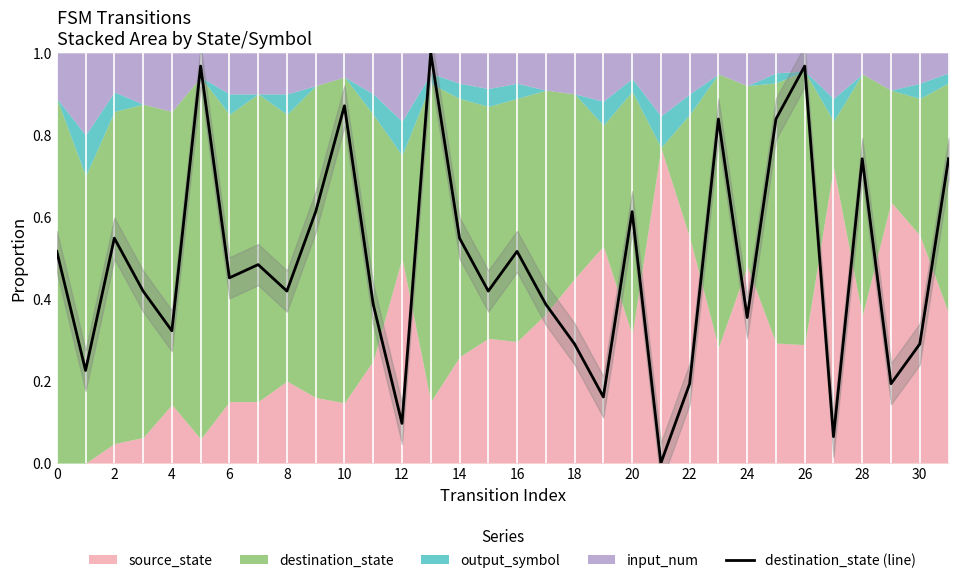

Is it true that the value at 30 is 0.3?

True